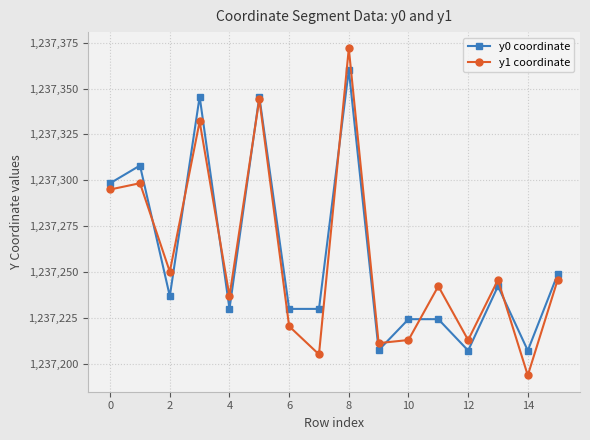

How many interior local peaks does the y1 coordinate series have?

6